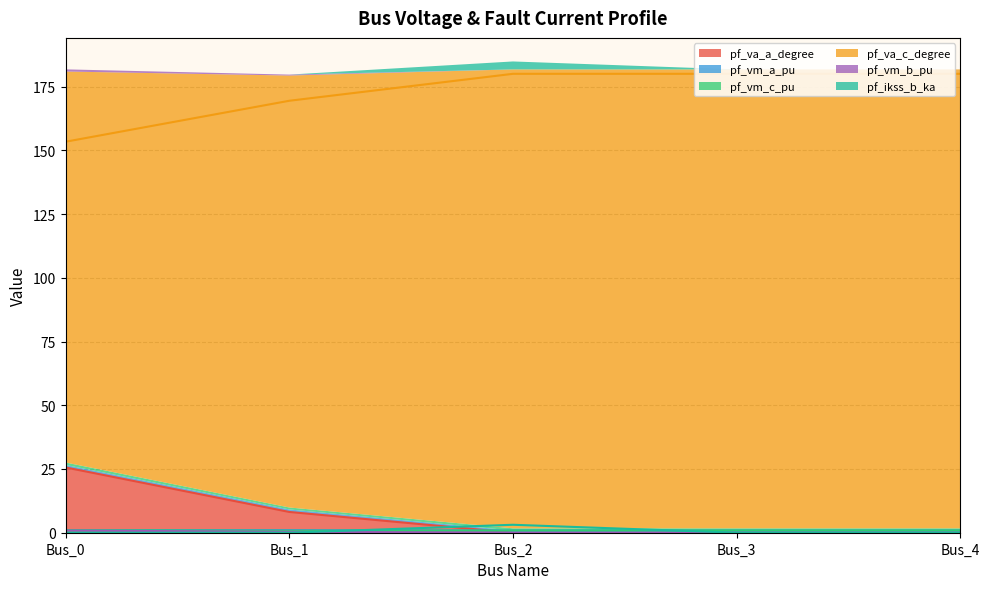

What is the difference between the second highest and minimum values in the pf_va_c_degree series?

26.6